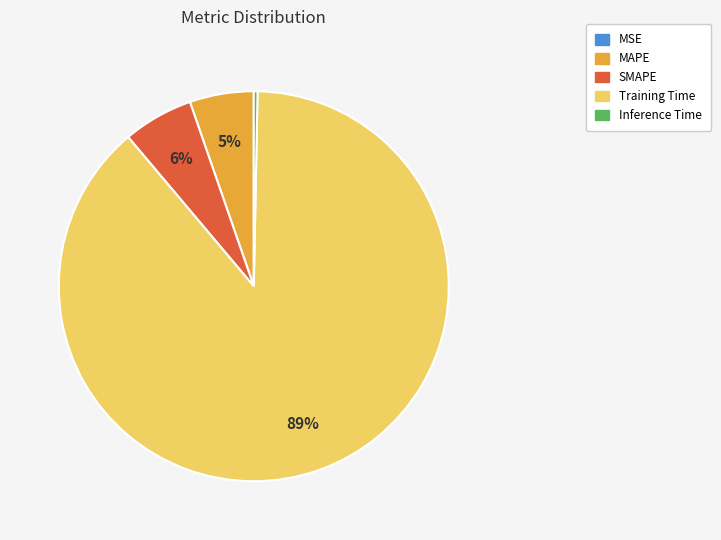

Between Inference Time and SMAPE, which is larger?

SMAPE